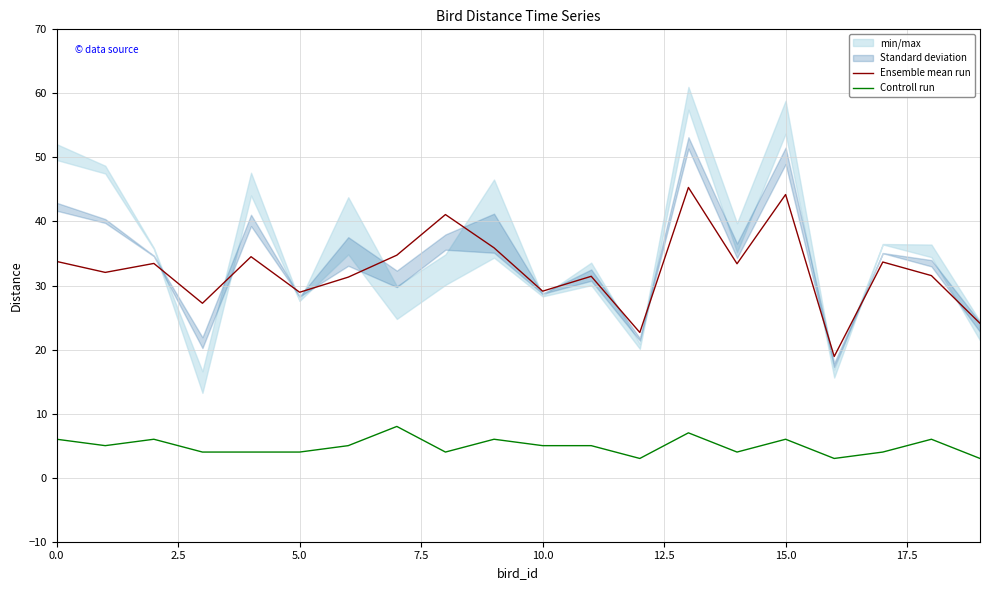

At how many categories does at least one series exceed 32?

11